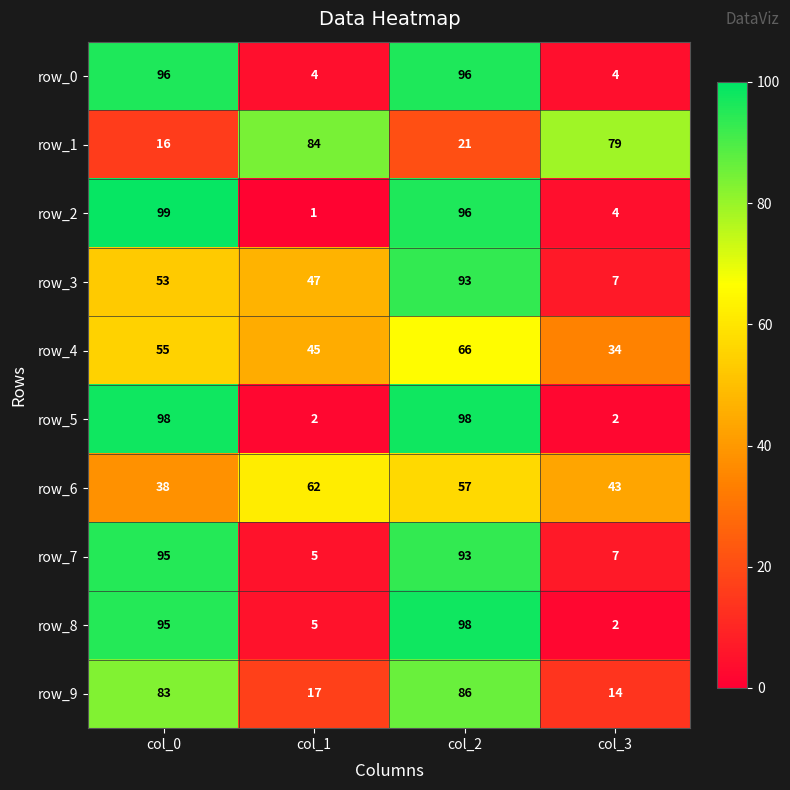

Which series changed the most between col_1 and col_3?

row_3